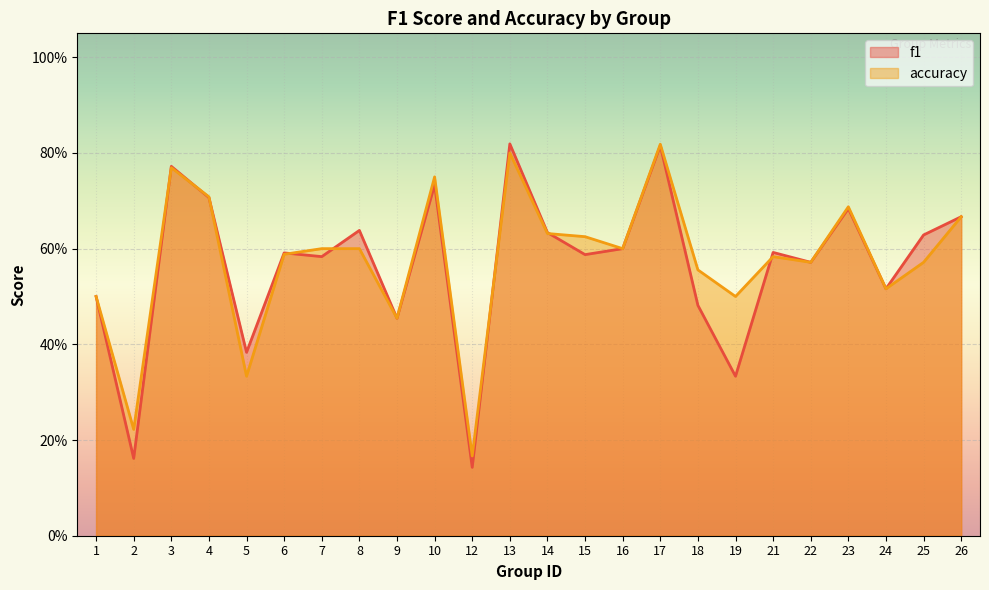

Which series changed the most between 13 and 22?

f1